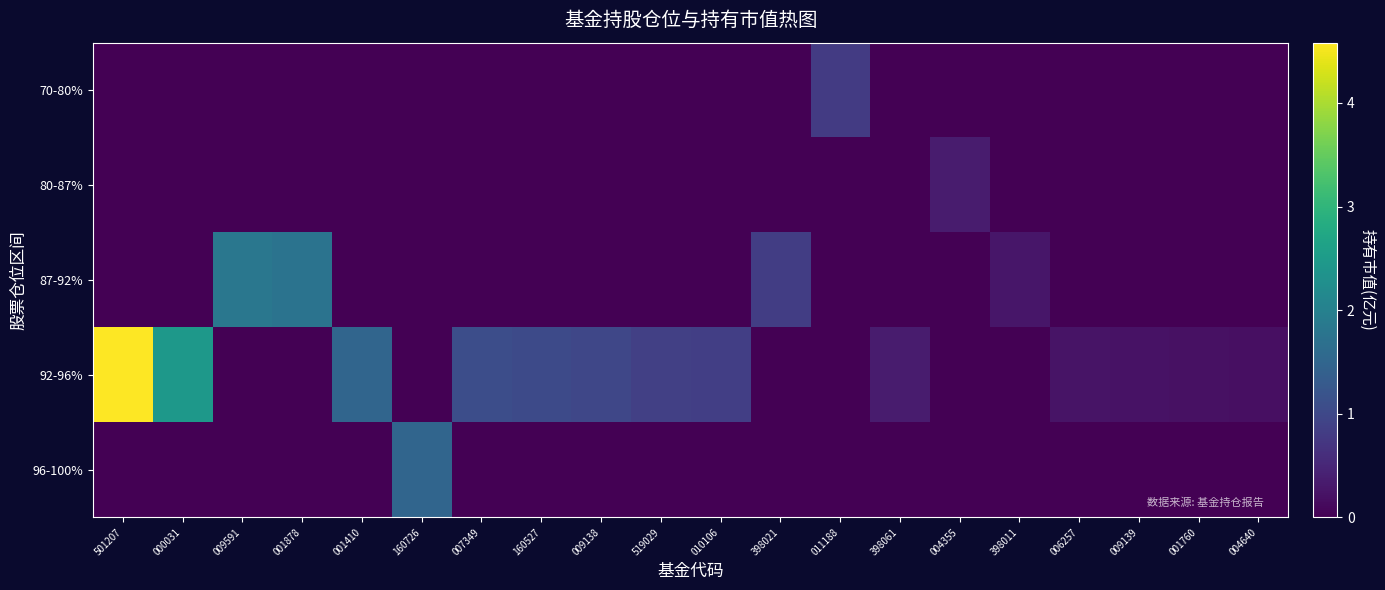

What is the difference between the highest and lowest values at 011188?

0.8